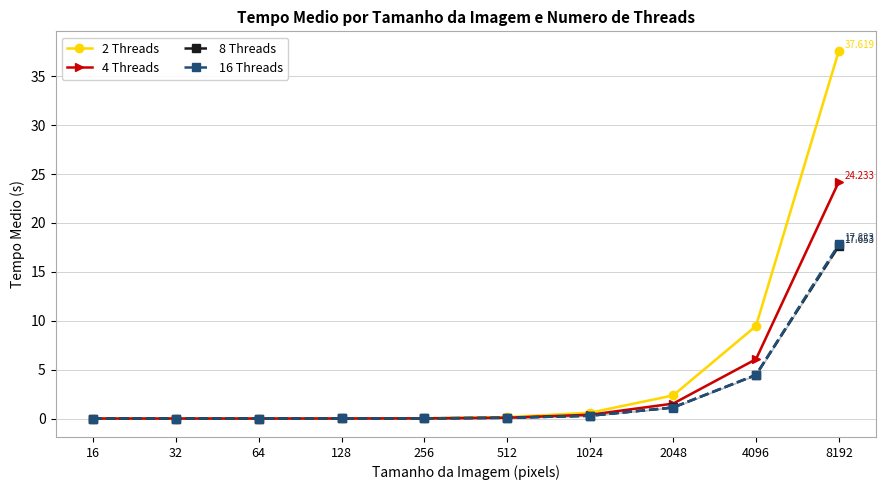

At how many categories does at least one series exceed 28?

1